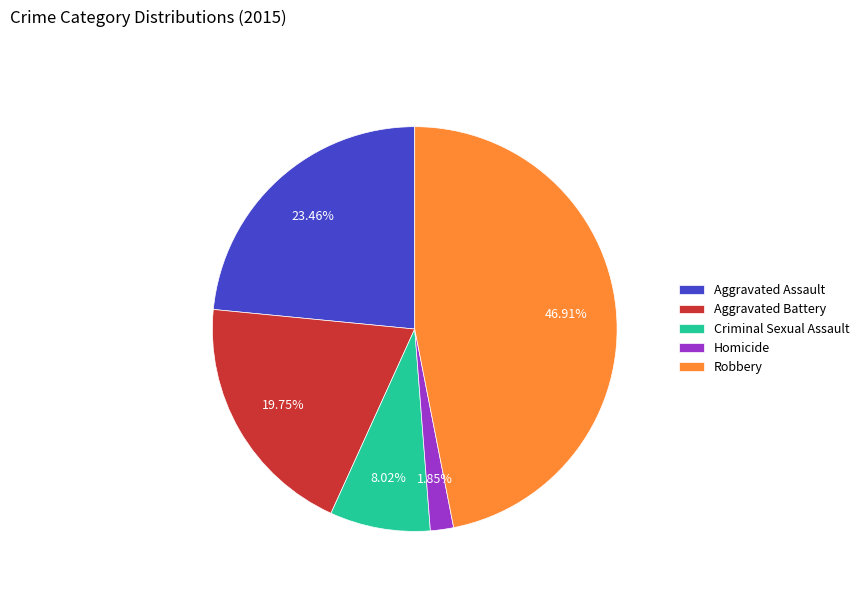

Which category has the biggest portion of the pie?

Robbery